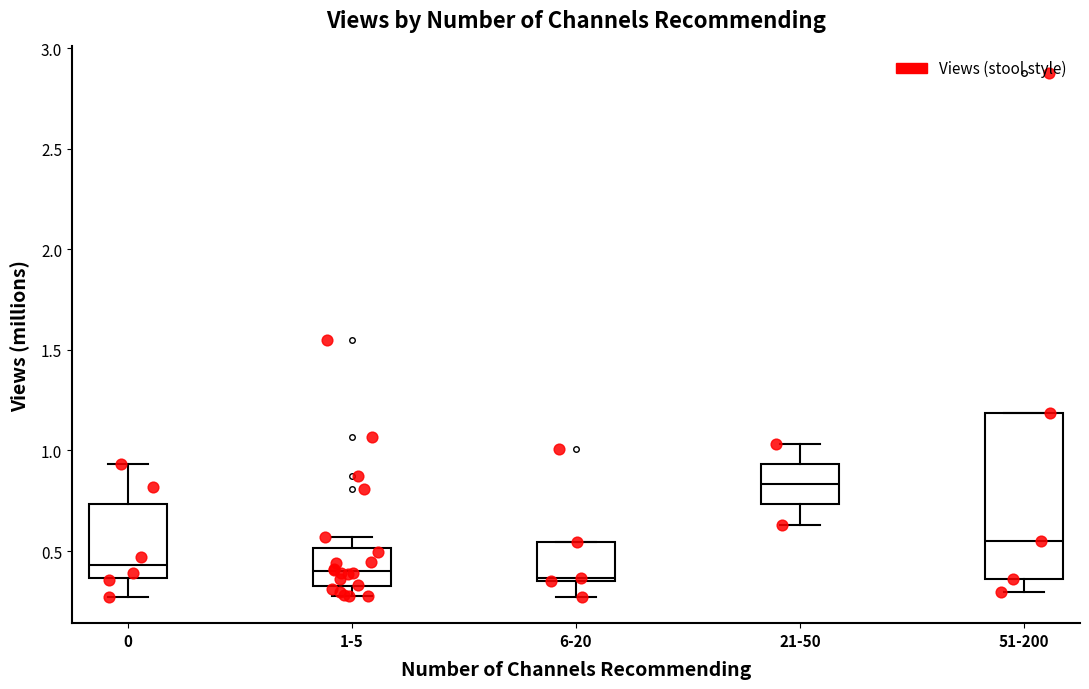

Where is the lower edge of the box for 1-5 on the y-axis? The values are not printed on the chart, so give them approximately, as read against the axis.

0.35